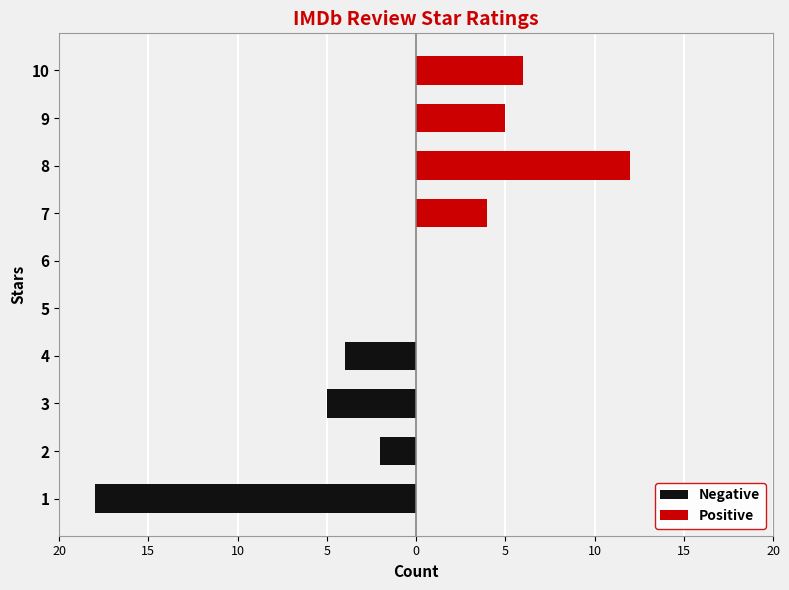

What is the smallest value displayed?

-18